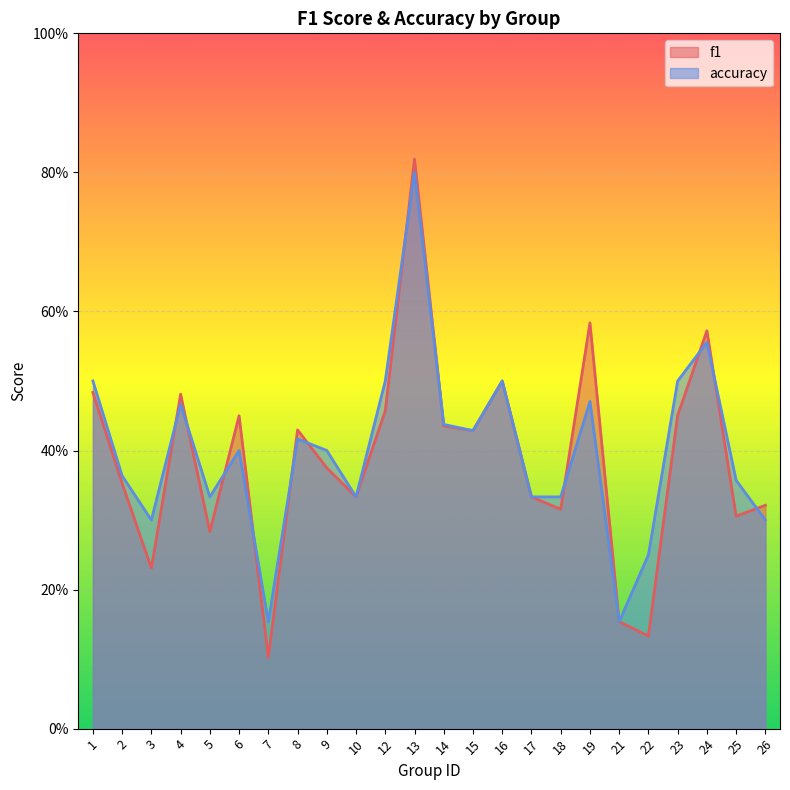

How many interior local valleys does the f1 series have?

8